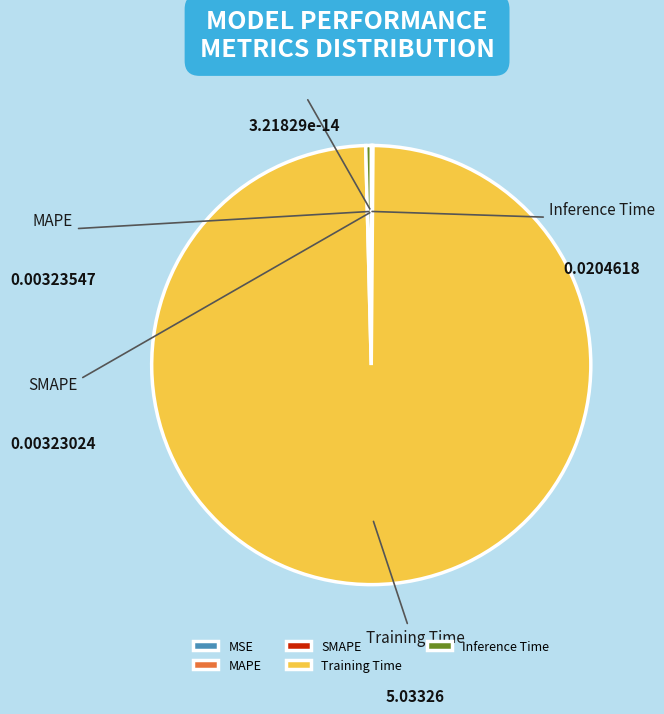

Which category has the biggest portion of the pie?

Training Time